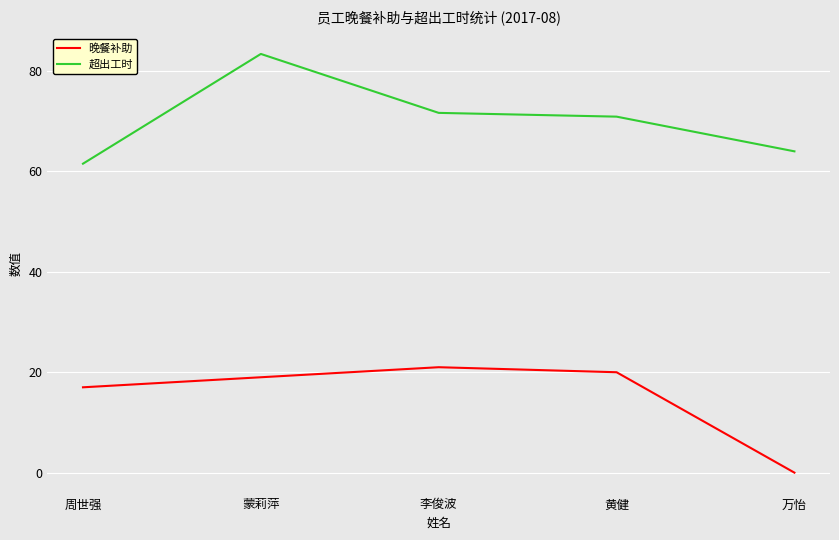

True or false: 超出工时 has a value of 83.4 at 蒙莉萍.

True